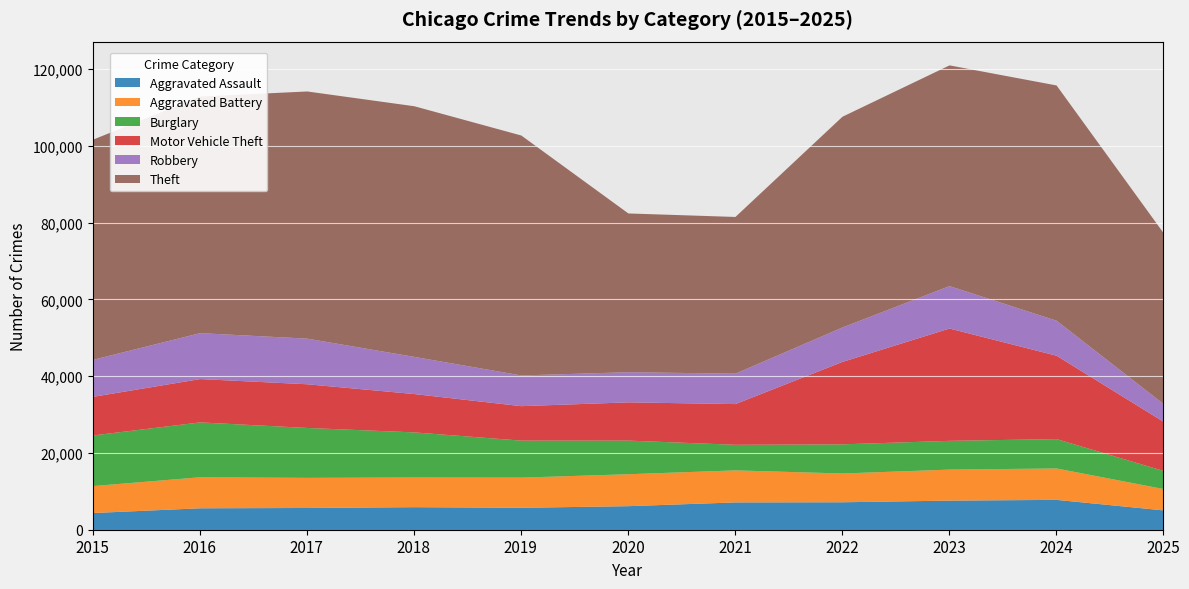

Reading left to right, transcribe all the data shown in this chart.

Aggravated Assault: 4480	5713	5793	6002	5841	6265	7242	7281	7712	7905	5164
Aggravated Battery: 7018	8085	7845	7734	7858	8320	8348	7495	8081	8183	5559
Burglary: 13184	14289	13001	11747	9639	8758	6661	7594	7486	7653	4713
Motor Vehicle Theft: 10068	11285	11380	9985	8978	9962	10605	21472	29255	21713	12801
Robbery: 9638	11960	11881	9681	7995	7855	7920	8964	11052	9115	4628
Theft: 57353	61626	64386	65290	62499	41350	40821	54899	57494	61283	44524